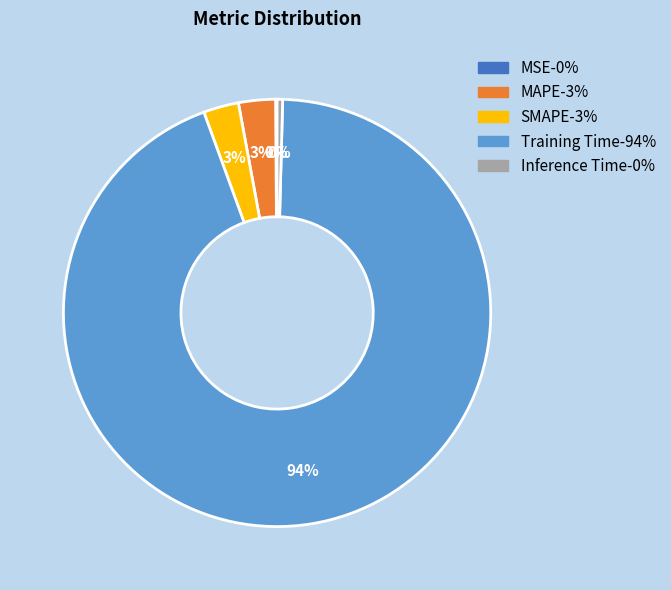

Is it true that MAPE is 3% of the pie?

True